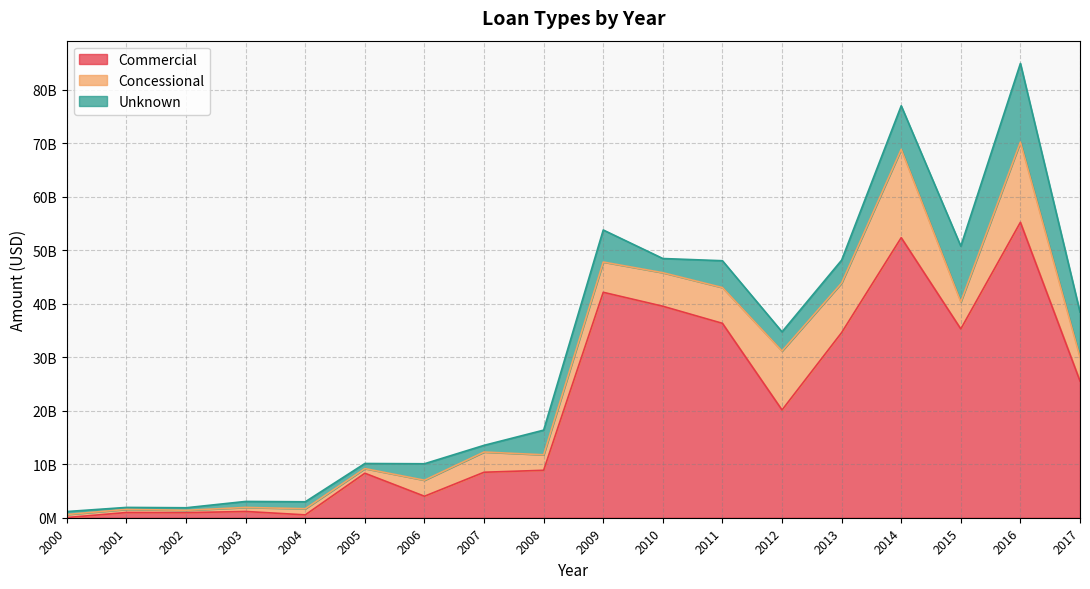

What is the difference between the highest and lowest values at 2017?

21095642672.4